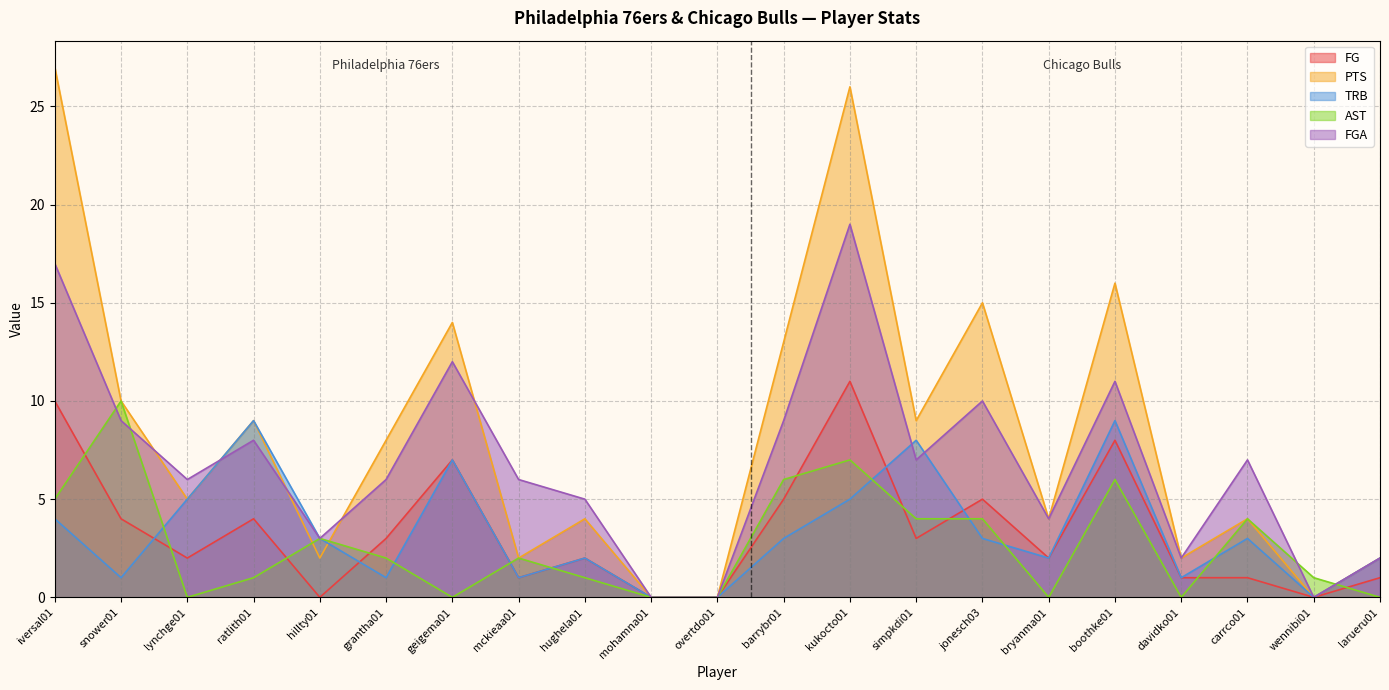

How many positive values does the AST series have?

14